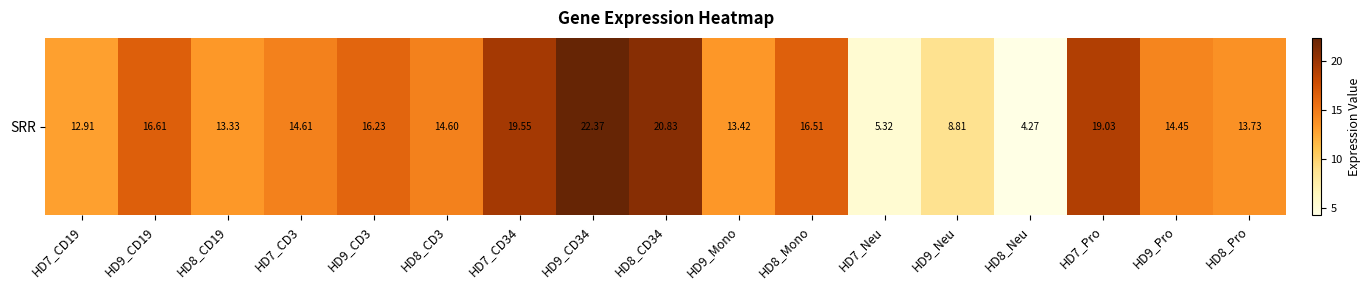

What is the average value?

14.5